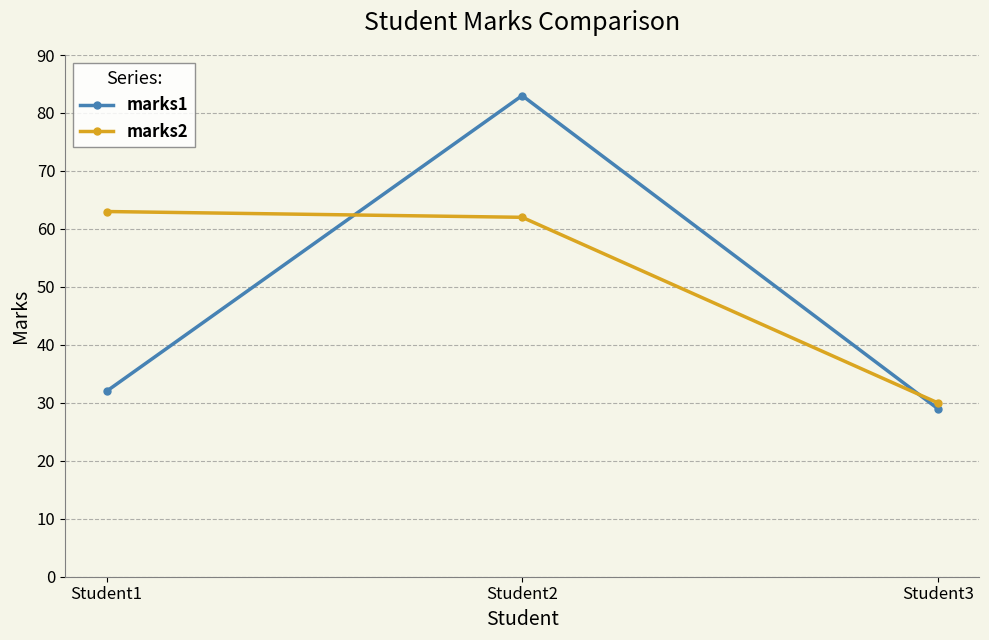

Rank the series by their average value, from highest to lowest.

marks2, marks1